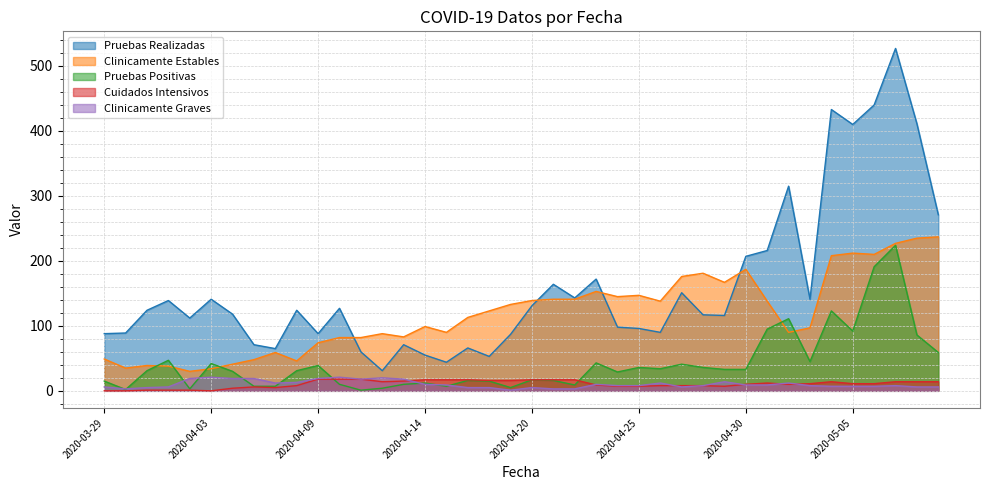

Reading left to right, transcribe all the data shown in this chart.

Pruebas Realizadas: 88	89	124	139	112	141	118	71	65	124	88	127	60	31	71	55	44	66	53	87	131	164	143	172	98	96	90	151	117	116	207	216	315	141	433	410	440	527	411	271
Clinicamente Estables: 49	35	39	38	30	34	41	48	59	46	74	82	82	88	83	99	90	113	123	133	139	141	141	153	145	147	138	176	181	167	187	138	90	97	208	212	210	227	235	237
Pruebas Positivas: 15	2	31	47	3	42	30	7	7	31	39	10	1	4	10	12	7	16	15	5	17	16	9	43	29	36	34	41	36	33	33	95	111	45	123	92	191	224	86	59
Cuidados Intensivos: 0	0	1	1	1	0	4	6	5	8	18	18	18	14	15	17	17	17	16	16	17	17	17	9	7	7	8	8	8	7	10	12	10	11	14	11	11	14	14	14
Clinicamente Graves: 6	3	5	6	19	21	19	19	12	13	19	21	18	20	18	10	9	5	5	1	5	3	3	10	8	8	12	6	8	14	9	9	12	8	7	7	7	8	6	6